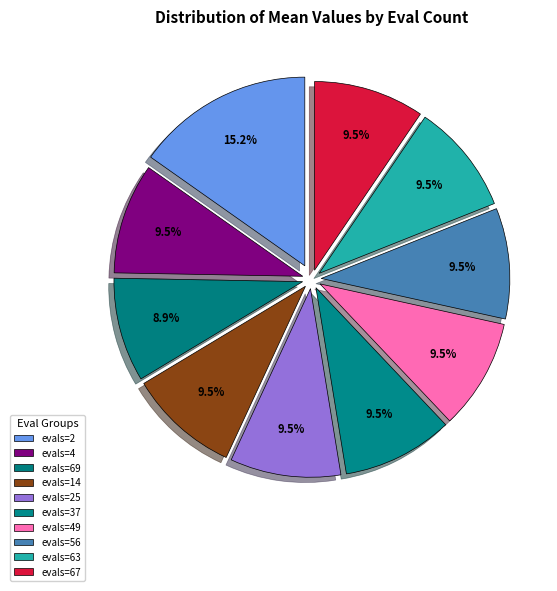

What percentage is the evals=56 slice, to the nearest percent?

9%